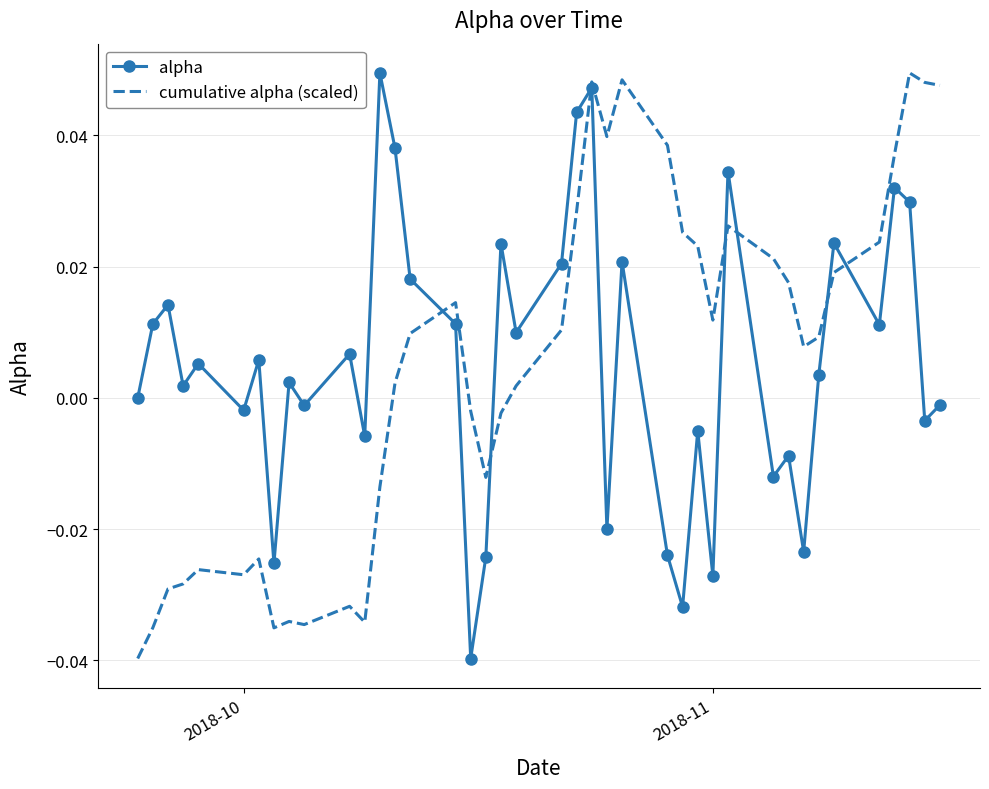

What are all the series names shown in the legend?

alpha, cumulative alpha (scaled)